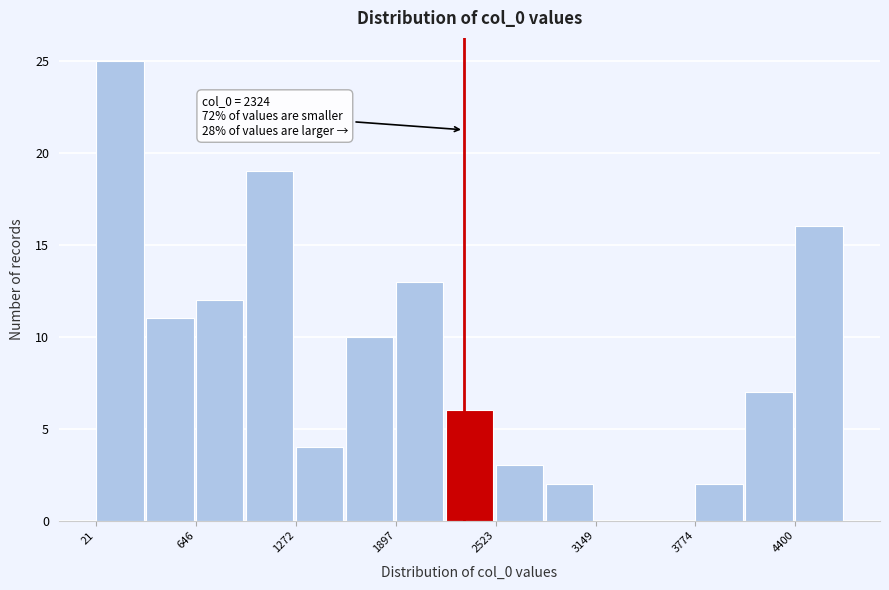

Read against the x-axis, roughly where is the centre of the tallest bar?

200